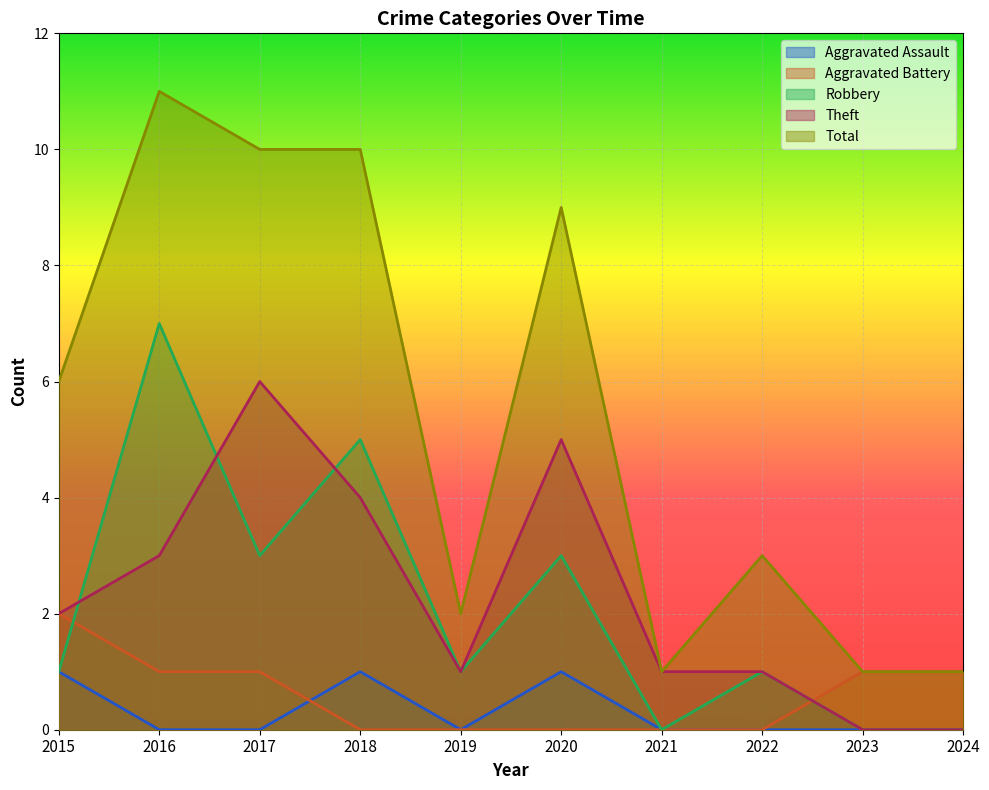

Reading right to left, transcribe all the data shown in this chart.

Aggravated Assault: 2024=0	2023=0	2022=0	2021=0	2020=1	2019=0	2018=1	2017=0	2016=0	2015=1
Aggravated Battery: 2024=1	2023=1	2022=0	2021=0	2020=0	2019=0	2018=0	2017=1	2016=1	2015=2
Robbery: 2024=0	2023=0	2022=1	2021=0	2020=3	2019=1	2018=5	2017=3	2016=7	2015=1
Theft: 2024=0	2023=0	2022=1	2021=1	2020=5	2019=1	2018=4	2017=6	2016=3	2015=2
Total: 2024=1	2023=1	2022=3	2021=1	2020=9	2019=2	2018=10	2017=10	2016=11	2015=6